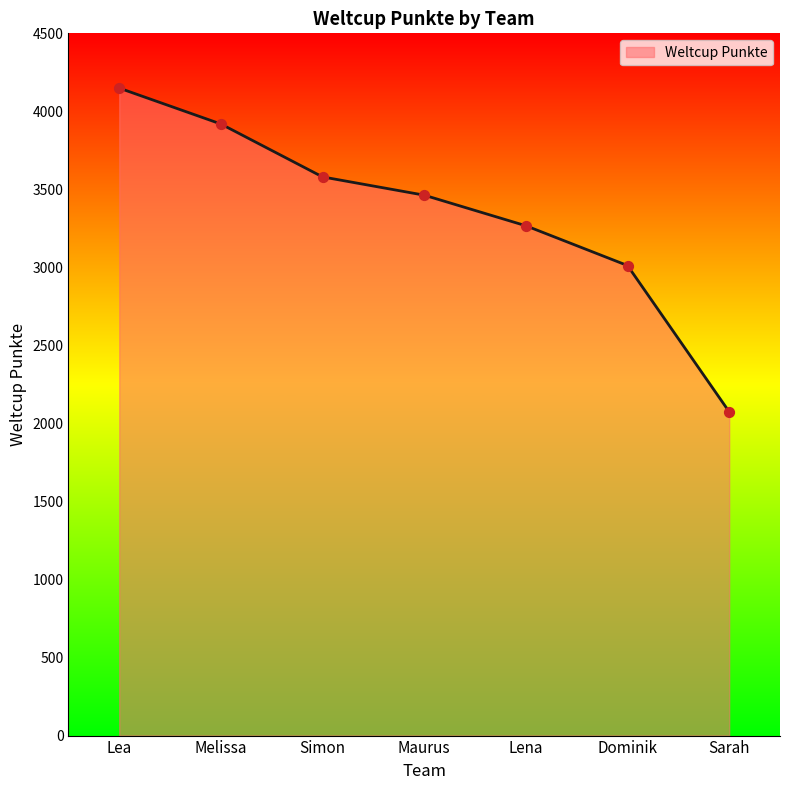

What is the change in value from Melissa to Dominik?

-907